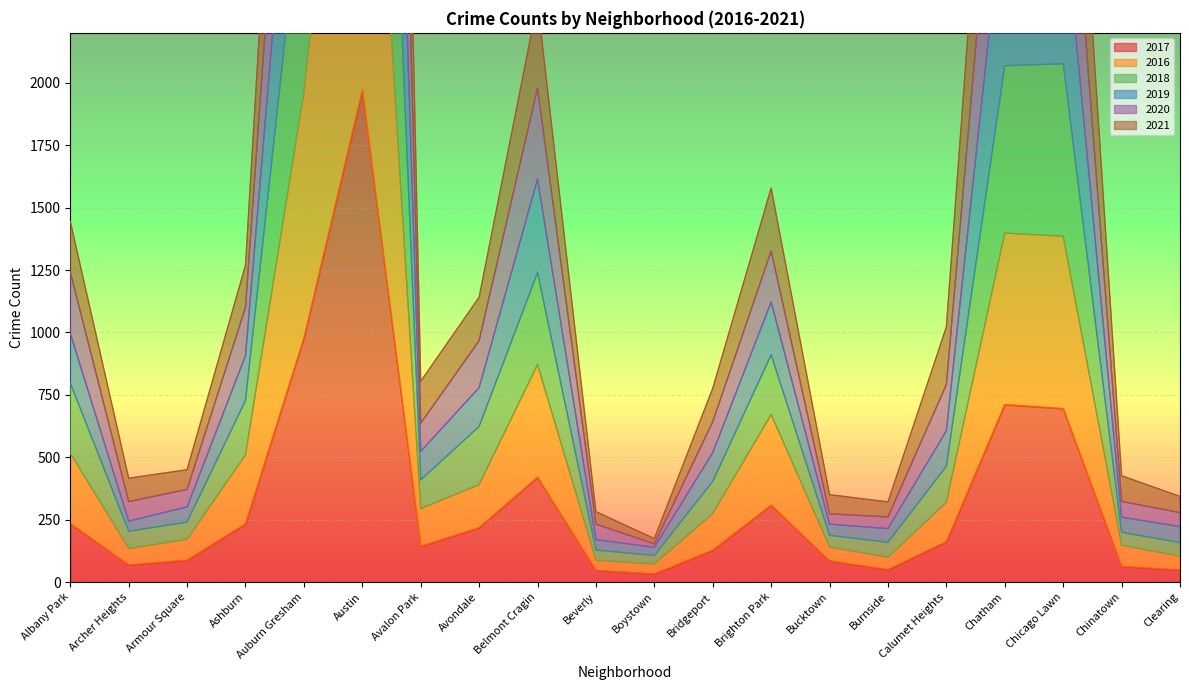

How many interior local peaks does the 2021 series have?

4